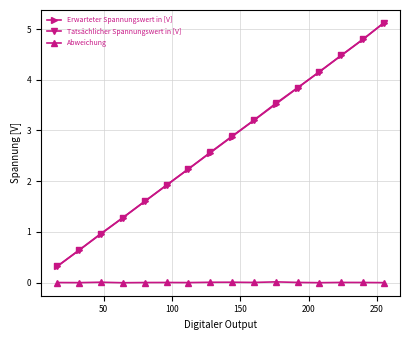

Count the number of data series in this chart.

3